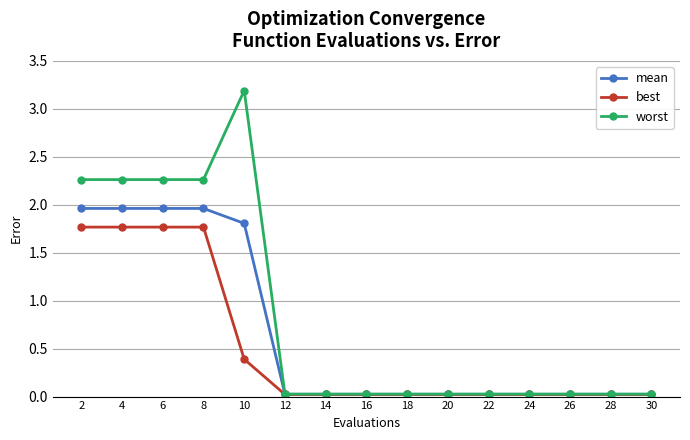

What is the greatest value displayed?

3.2